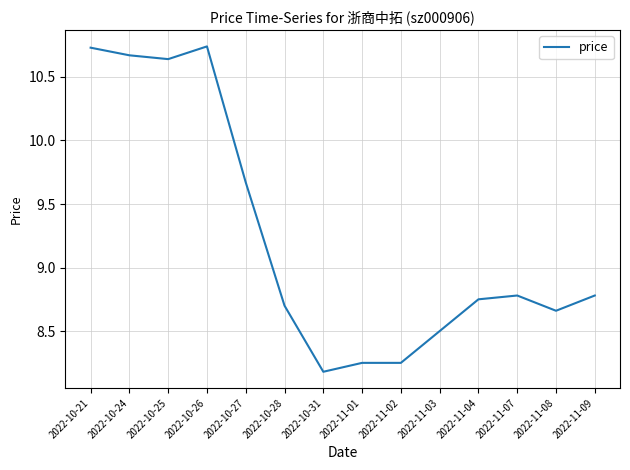

How many lines are shown in the chart?

1